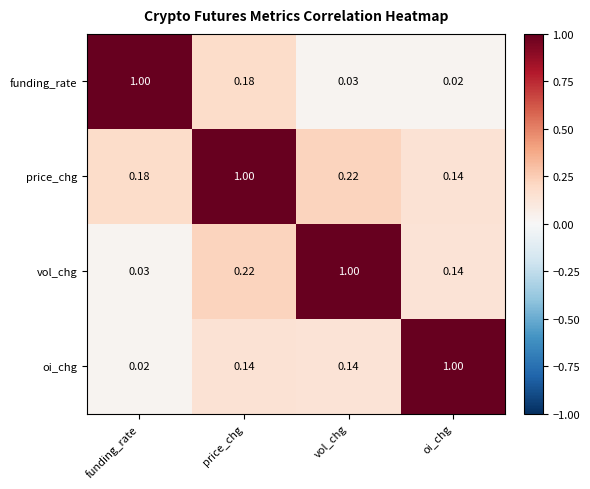

Which category has the highest value in the vol_chg series?

vol_chg